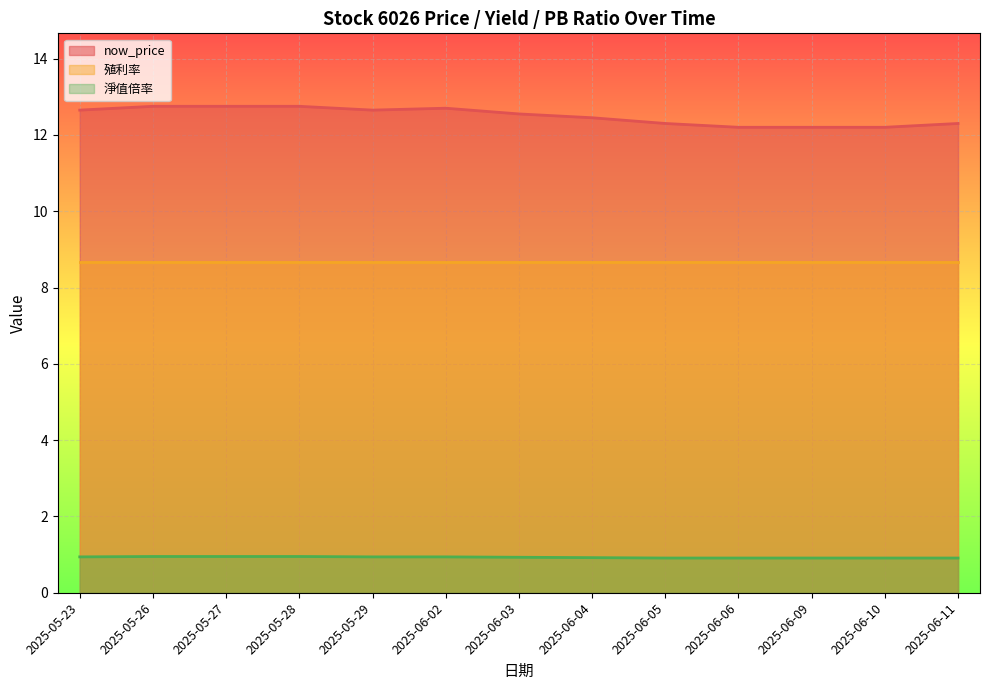

Does the chart display data point markers on the line(s)?

No